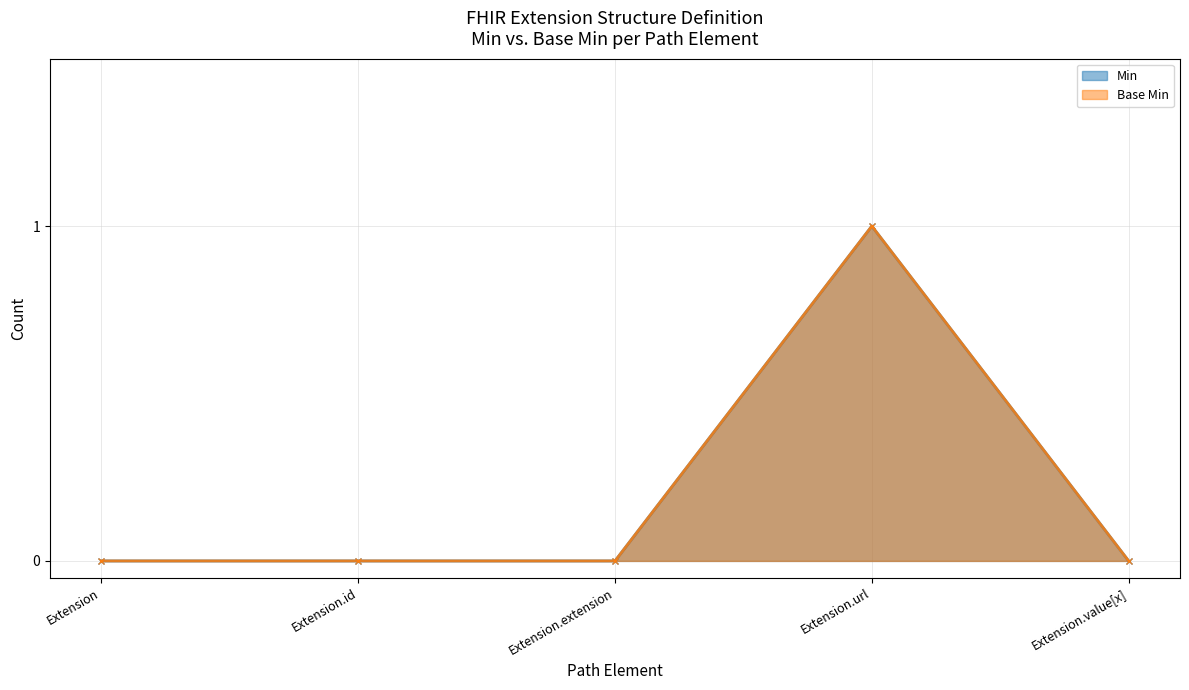

Which series changed the most between Extension and Extension.id?

Min